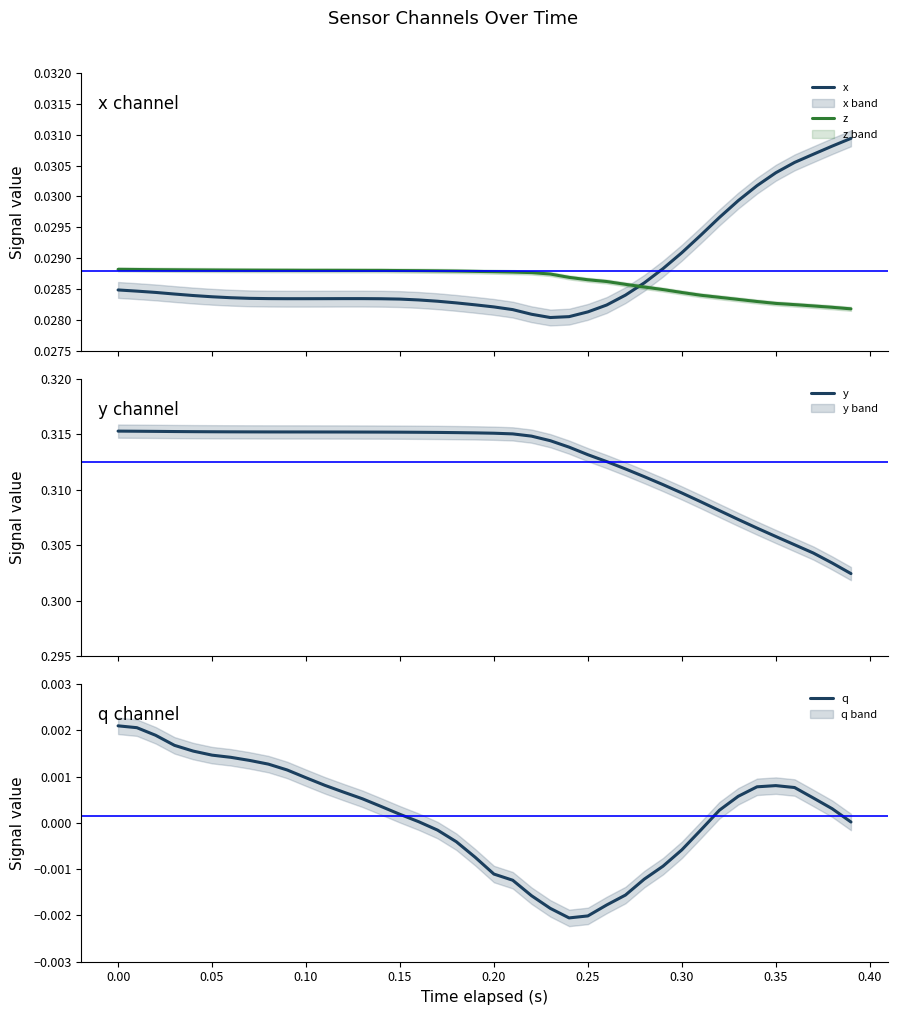

Which series has the largest total across all categories?

y